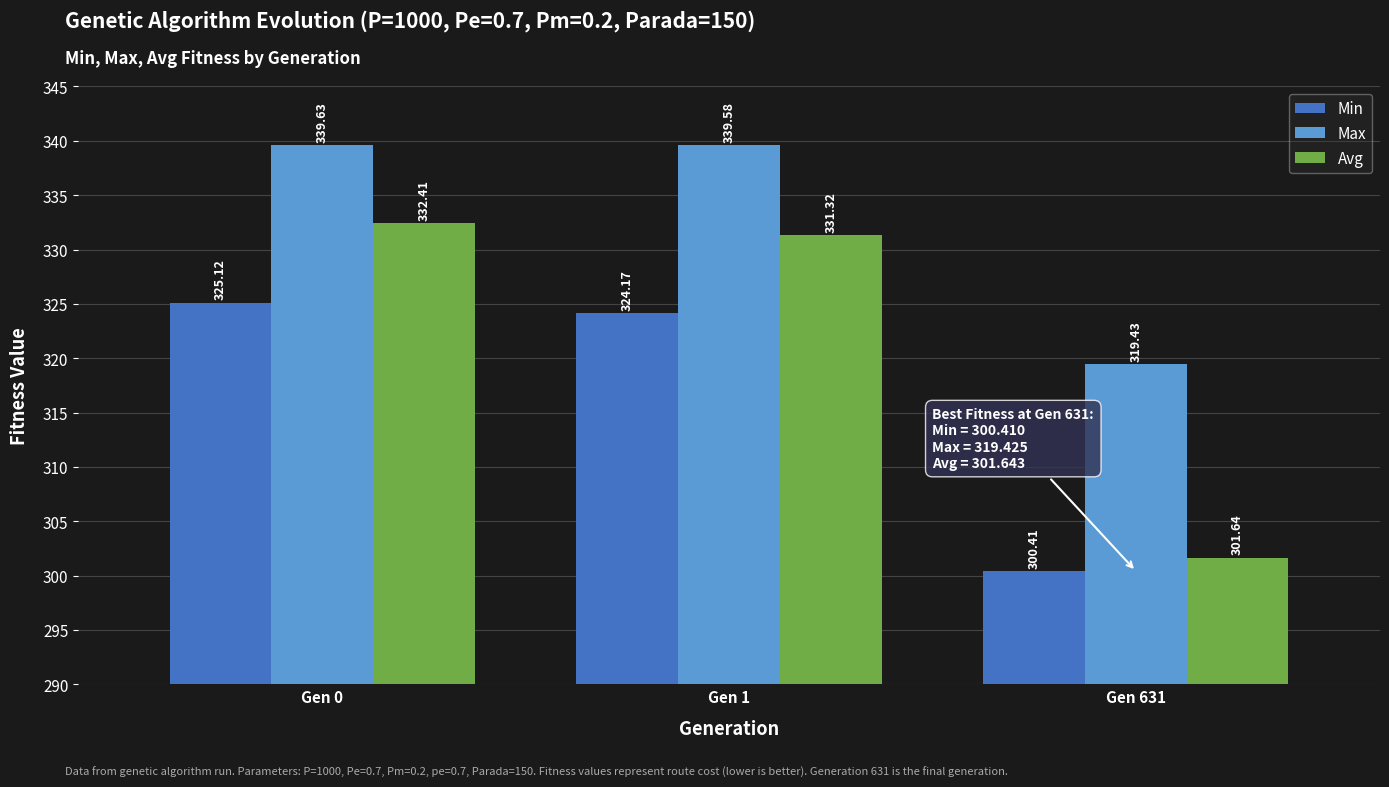

What is the total value across all series at Gen 1?

995.1